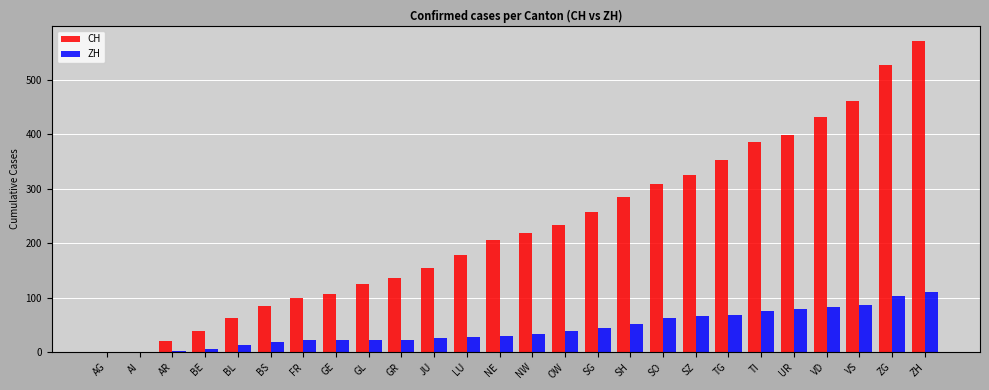

What value does the ZH series have at ZH?

110